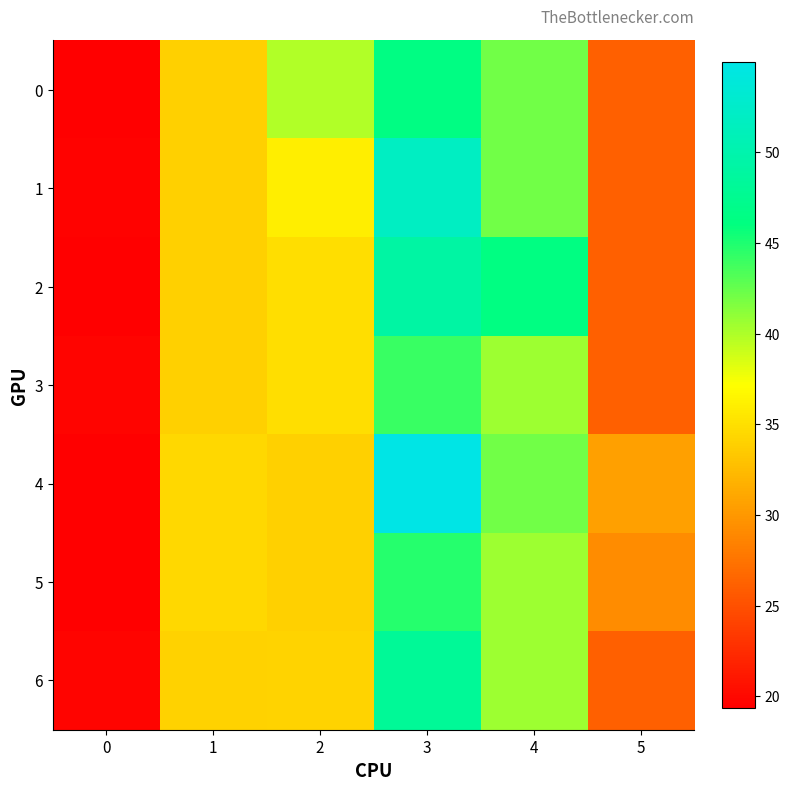

Which series has the largest total across all categories?

4